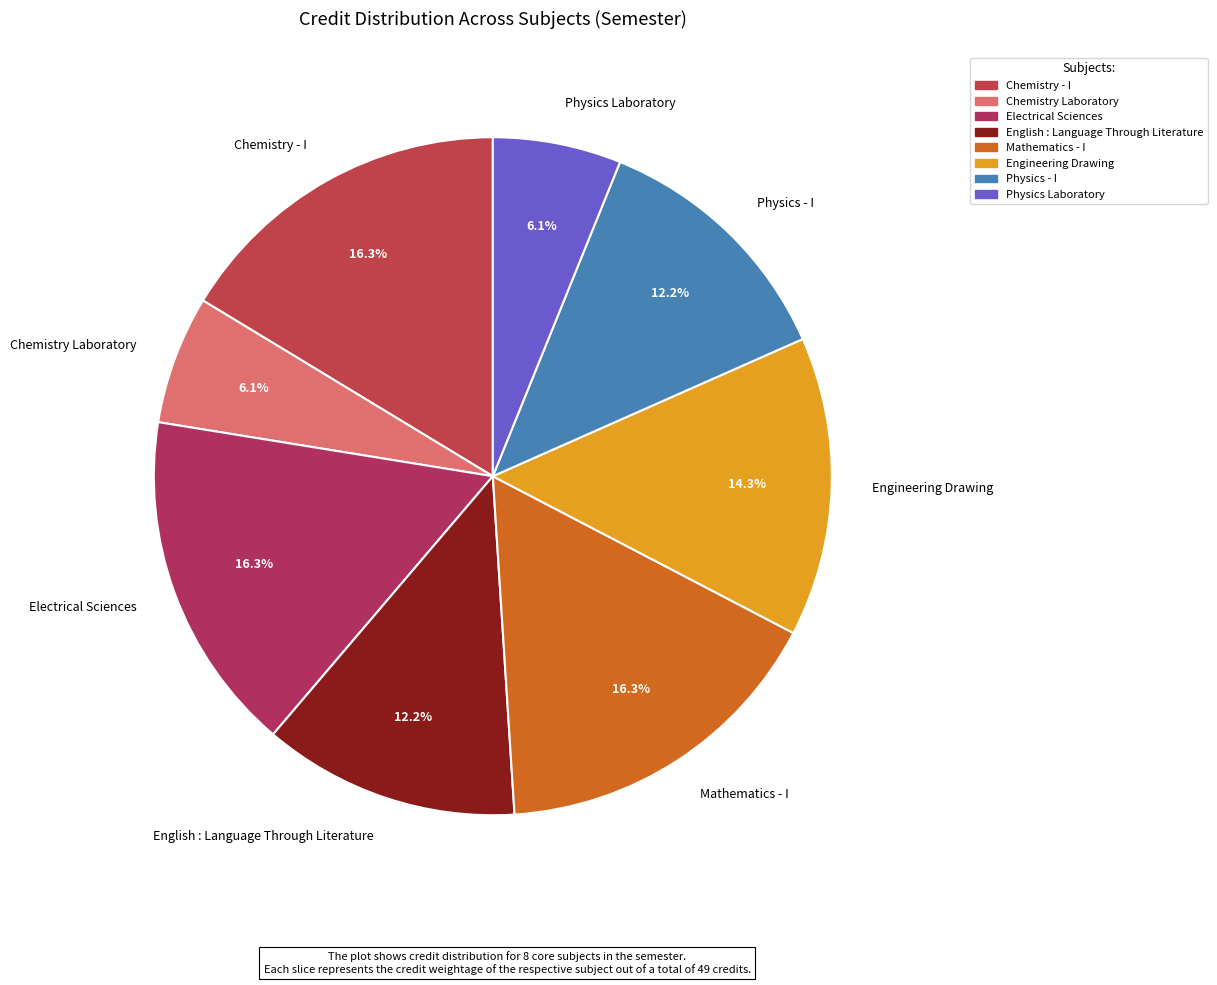

How many segments does this pie chart have?

8